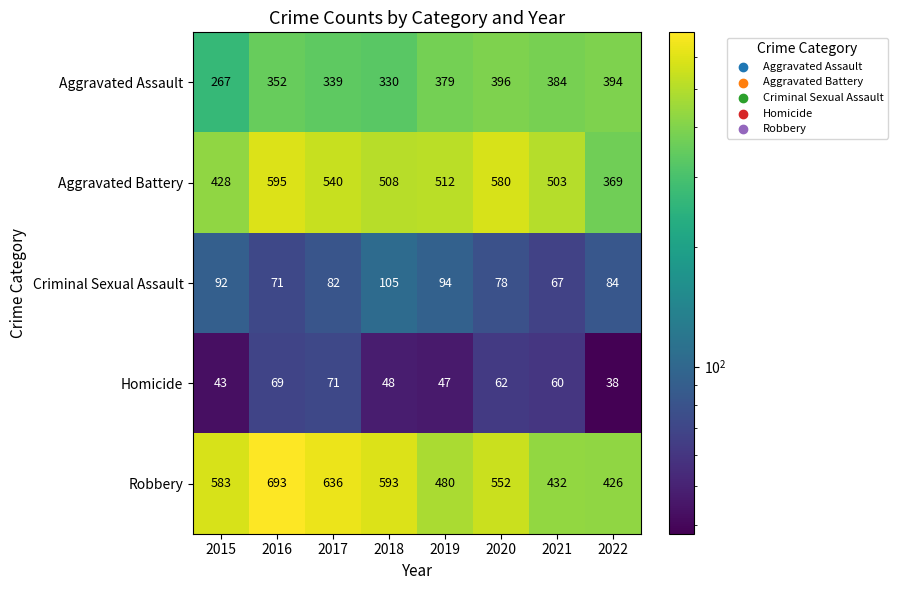

Where is Aggravated Assault nearest to the value 331?

2018